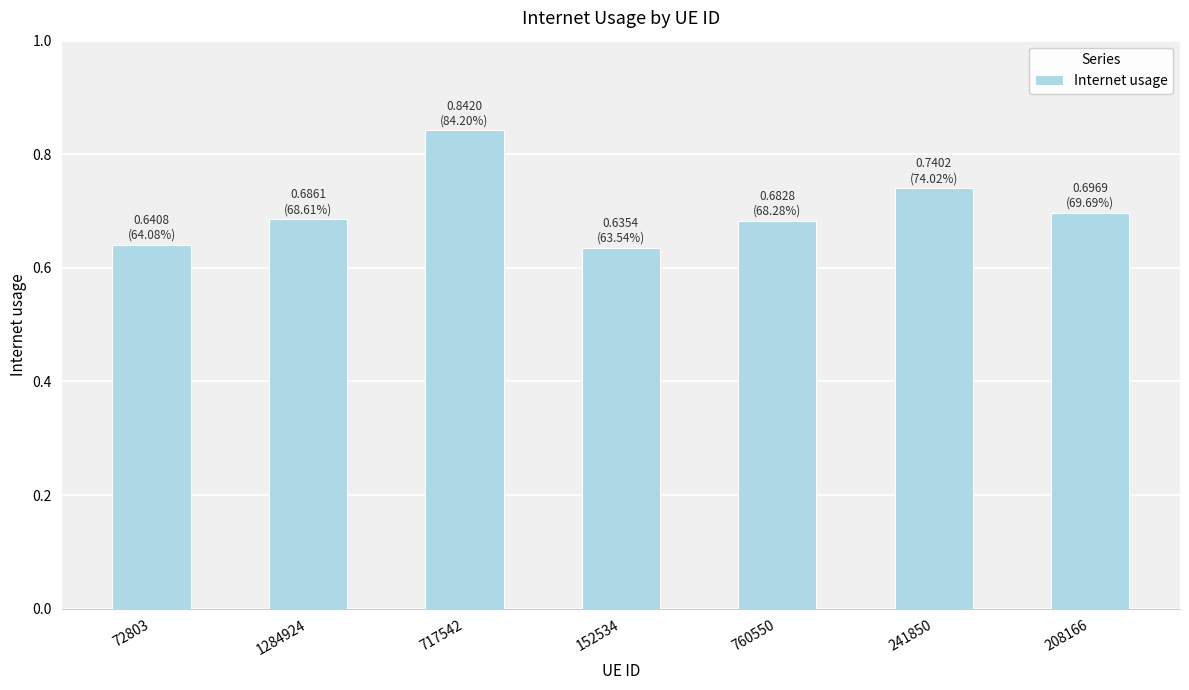

What position from the right is 152534?

4